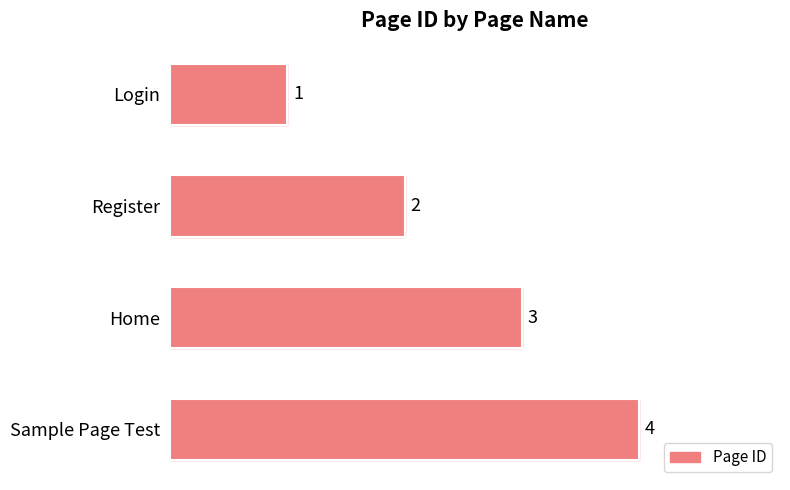

What is the maximum value shown in the chart?

4